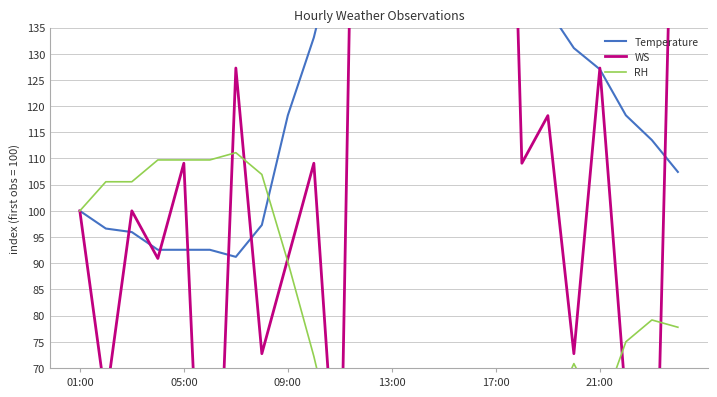

What is the maximum value for RH?

111.1